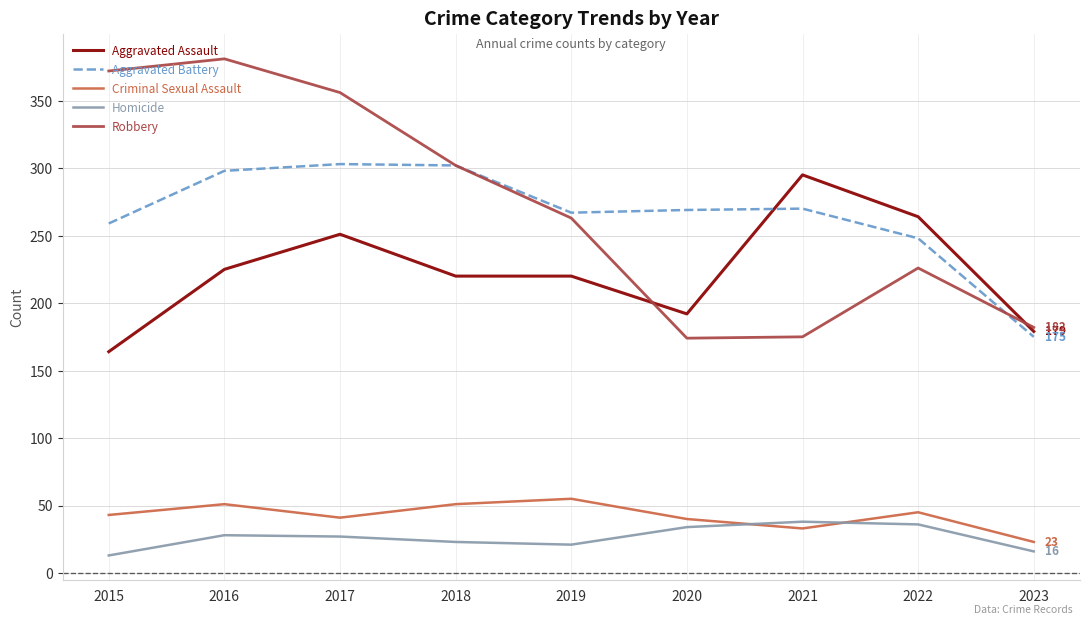

Which series has the largest range (max minus min)?

Robbery